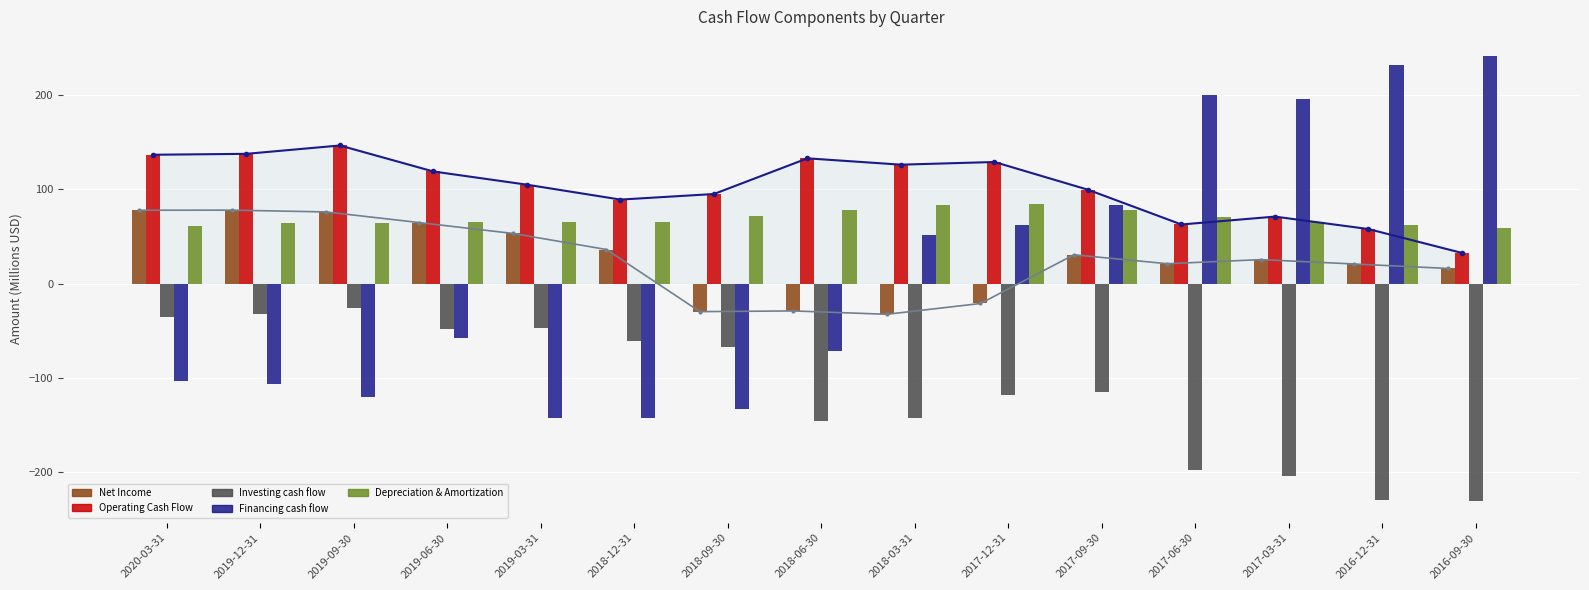

What is the difference between the maximum and minimum values in the Operating Cash Flow series?

114.2